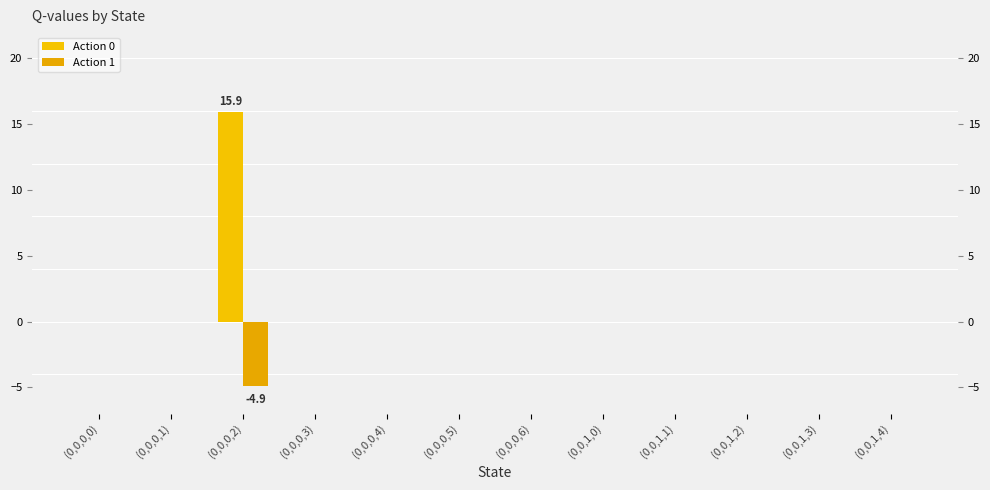

Rank the categories by Action 1 value from lowest to highest.

(0,0,0,2), (0,0,0,0), (0,0,0,1), (0,0,0,3), (0,0,0,4), (0,0,0,5), (0,0,0,6), (0,0,1,0), (0,0,1,1), (0,0,1,2), (0,0,1,3), (0,0,1,4)